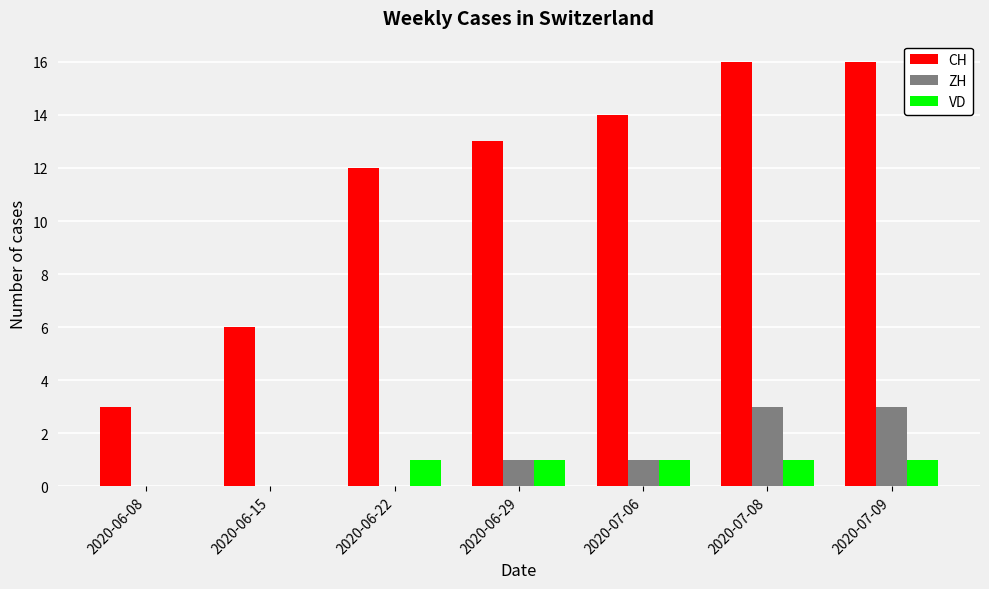

Reading left to right, what are all the values shown in this chart?

CH: 3	6	12	13	14	16	16
ZH: 0	0	0	1	1	3	3
VD: 0	0	1	1	1	1	1